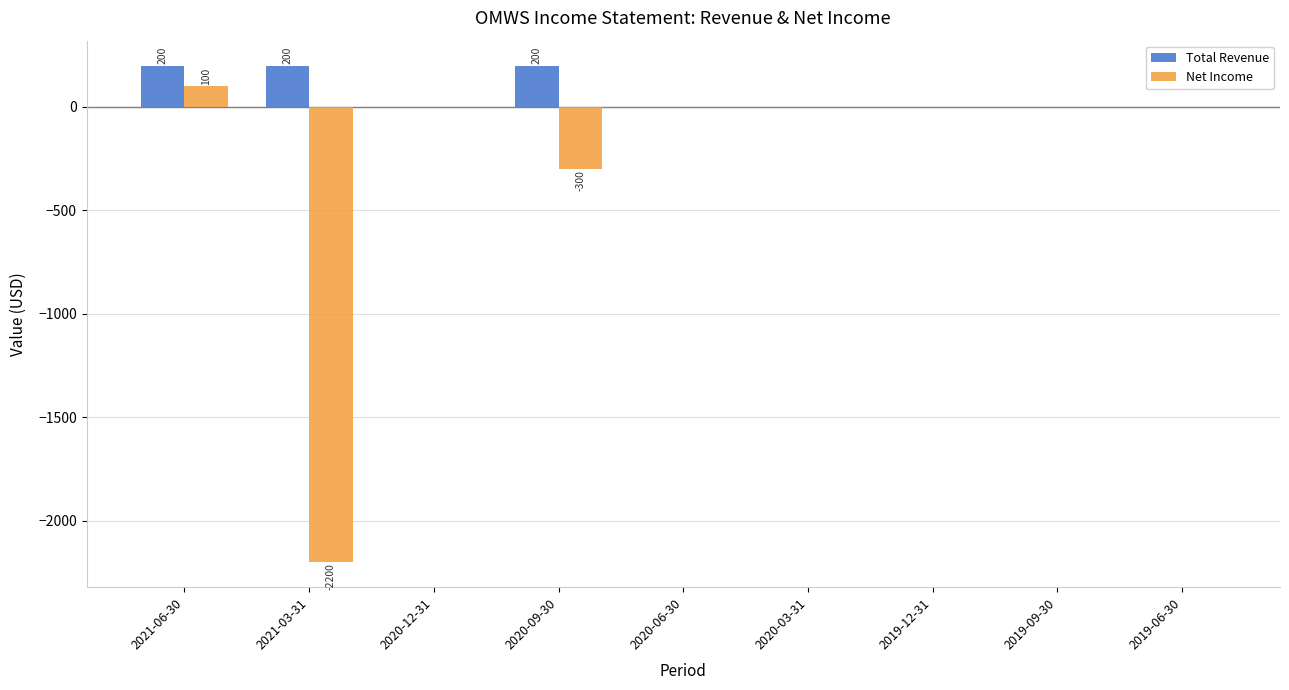

At which label is Net Income closest to -1050?

2020-09-30